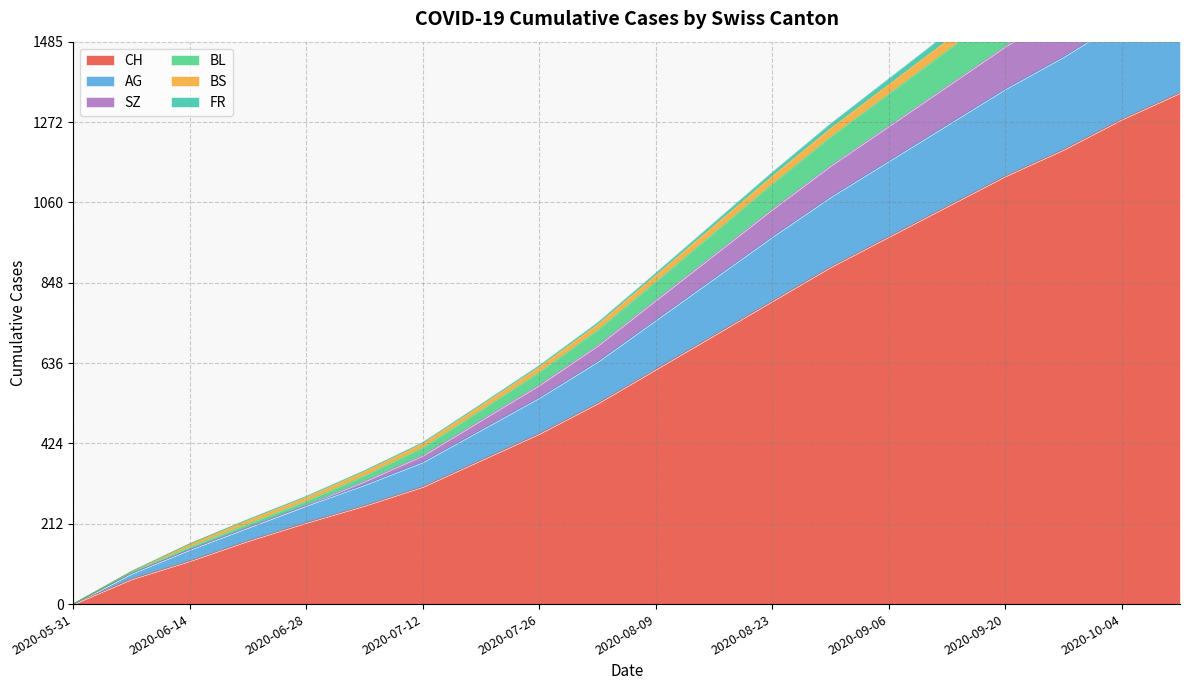

At which category is the sum across all series the highest?

2020-10-11